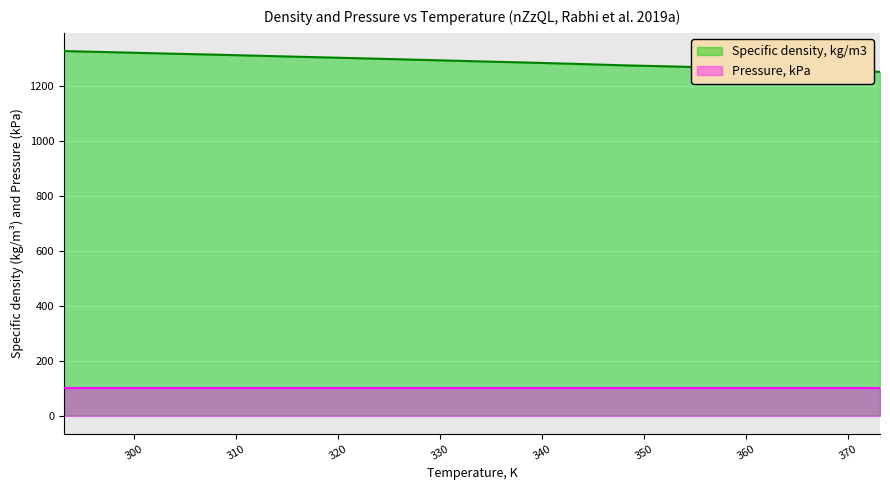

Approximately how many times larger is the value at 323.15 compared to 338.15?

1.0